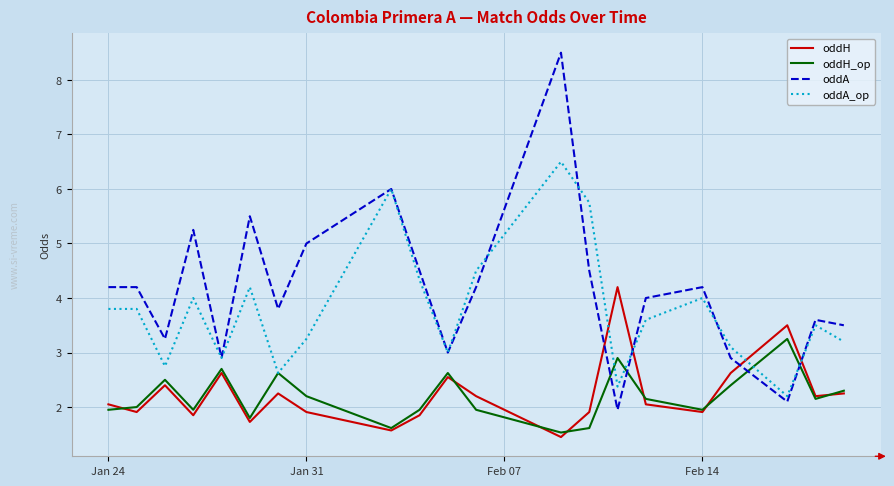

Which series has the largest total across all categories?

oddA